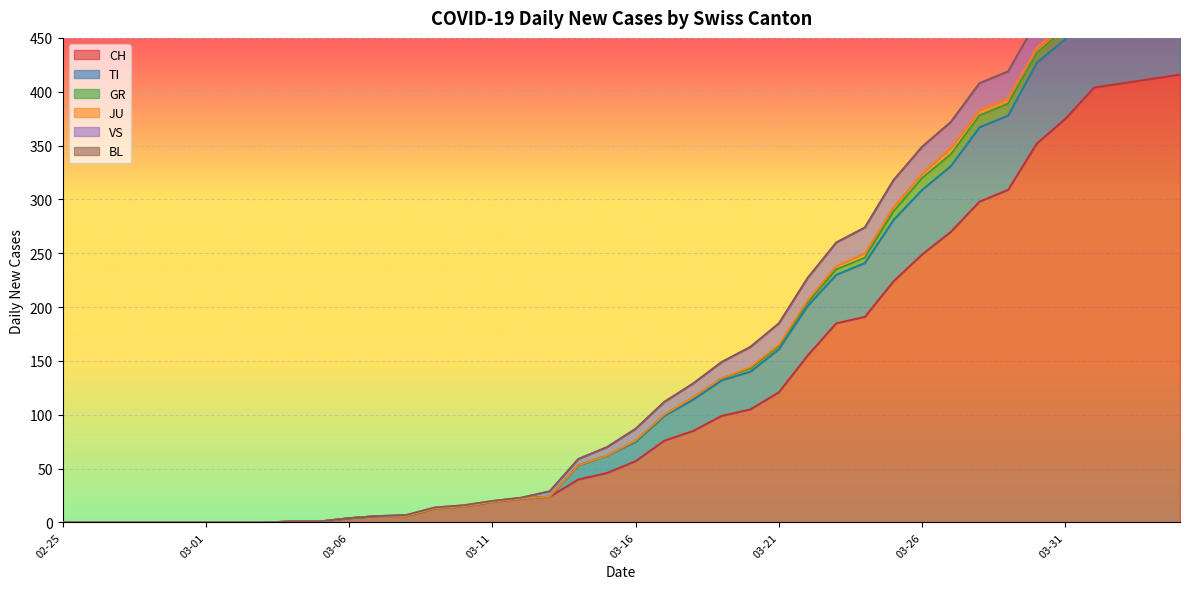

Which category has the highest value across all series?

2020-04-04